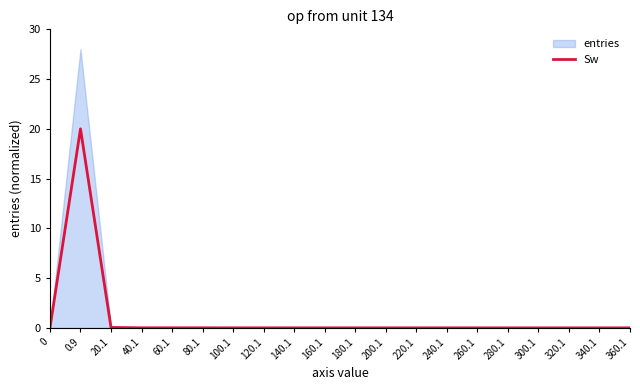

At which category does the chart reach its peak across all series?

0.9